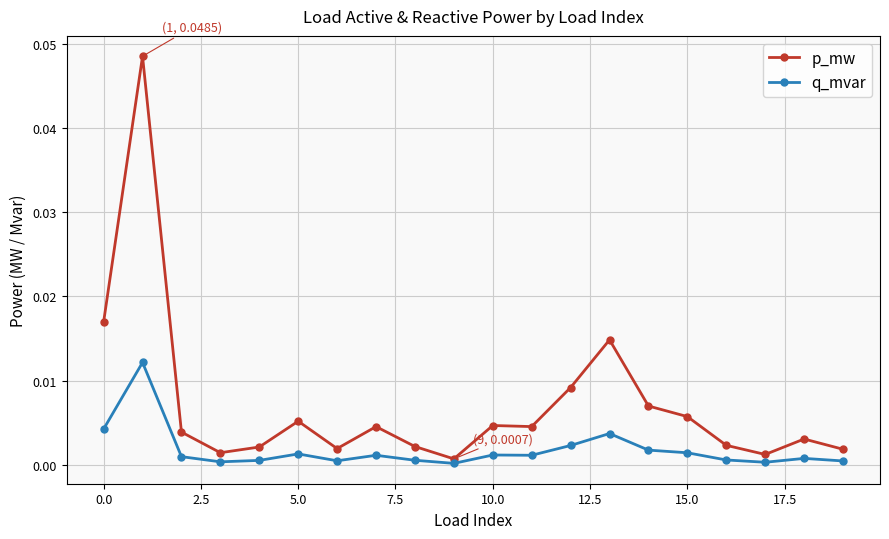

True or false: q_mvar and p_mw cross at least once.

False